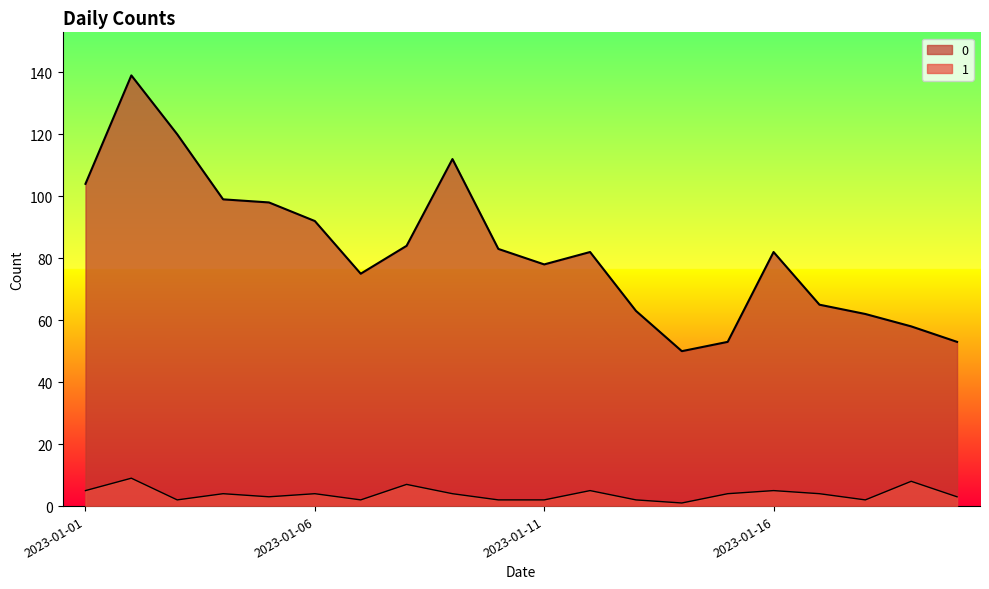

What value does the 0 series have at 2023-01-11?

78